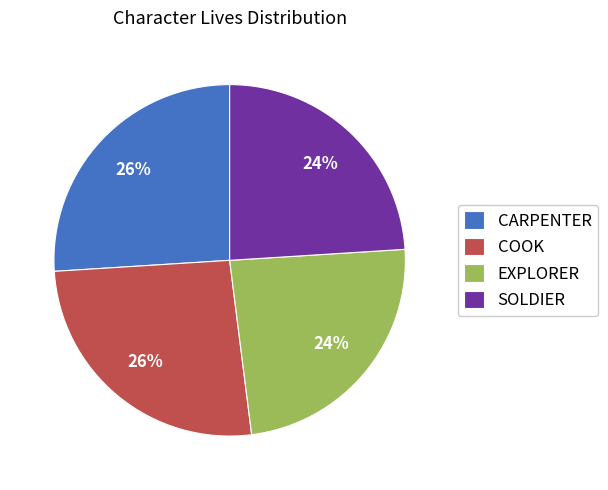

Is it true that COOK is 35% of the pie?

False